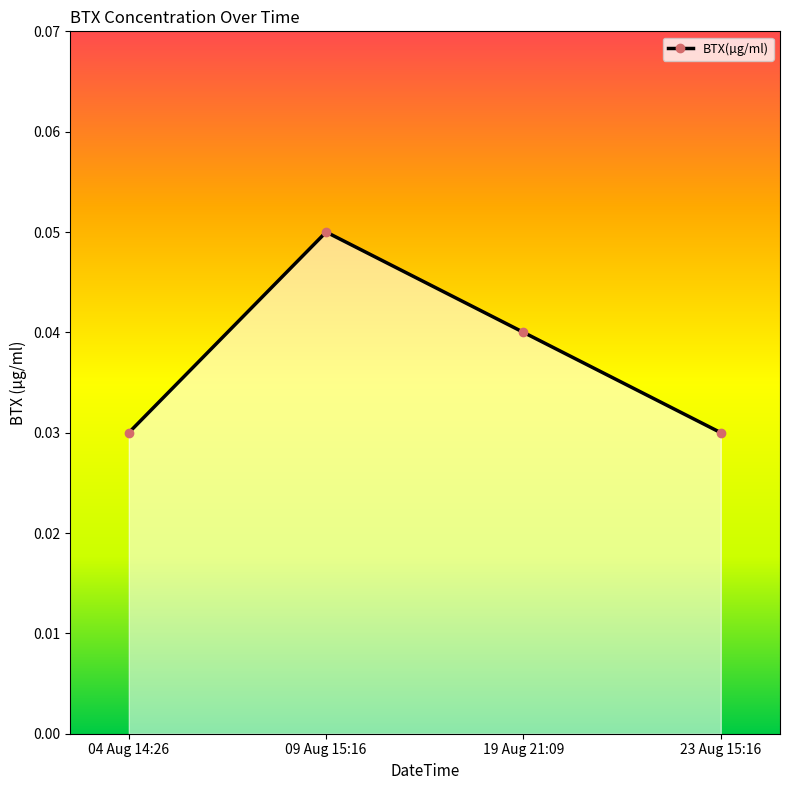

Which label corresponds to the largest value in the chart?

09 Aug 15:16